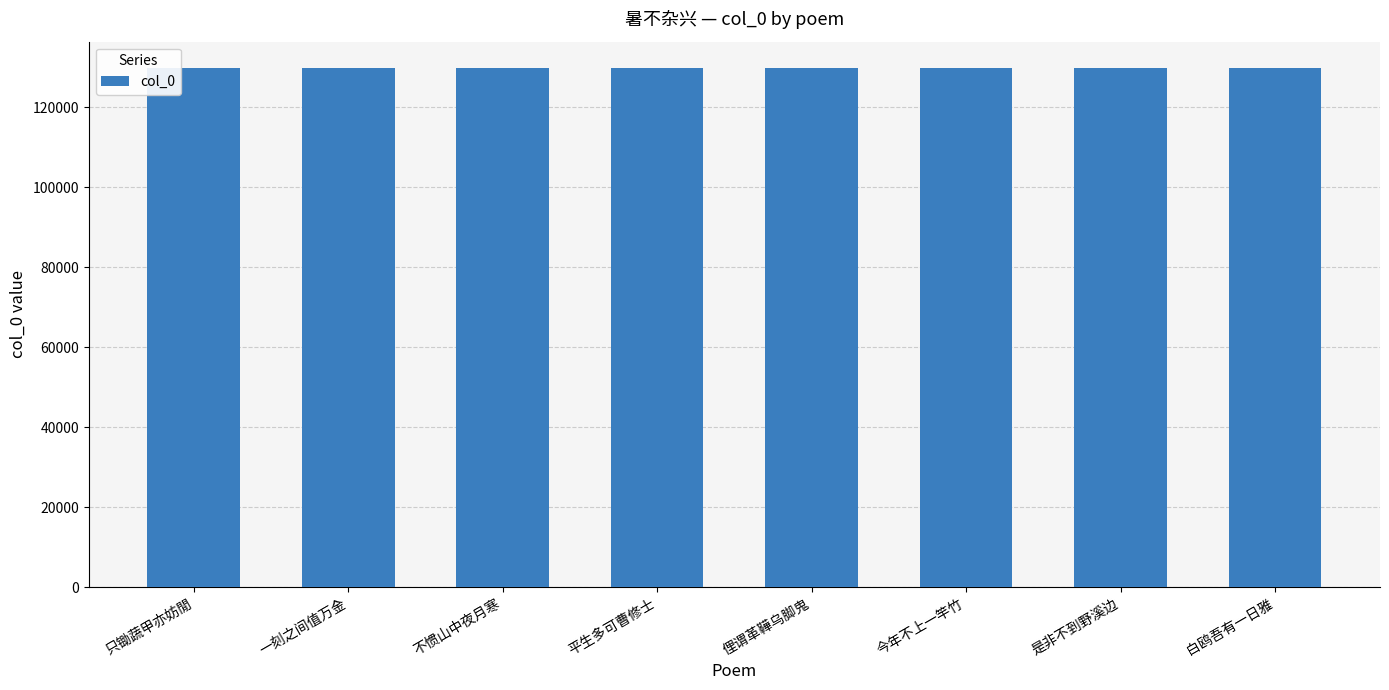

Is it true that the value at 是非不到野溪边 is 129857?

True